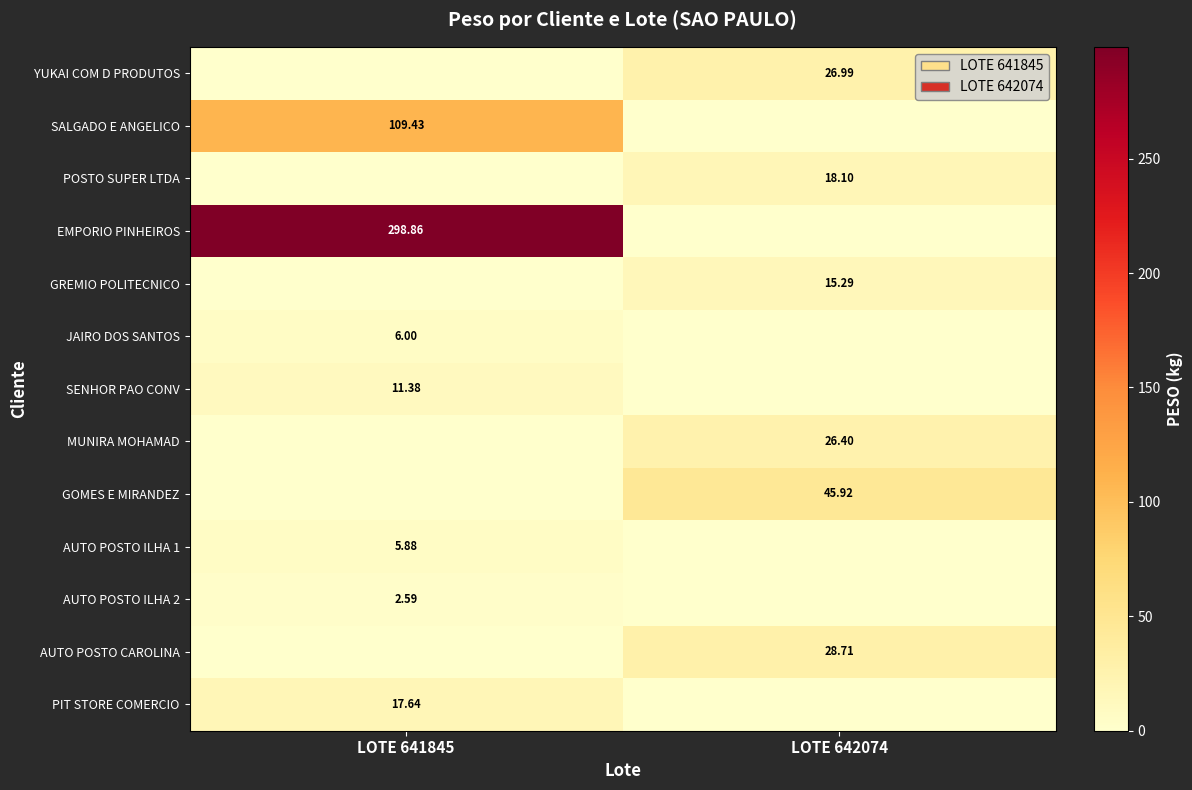

What is the spread (max minus min) of values at LOTE 642074?

45.9